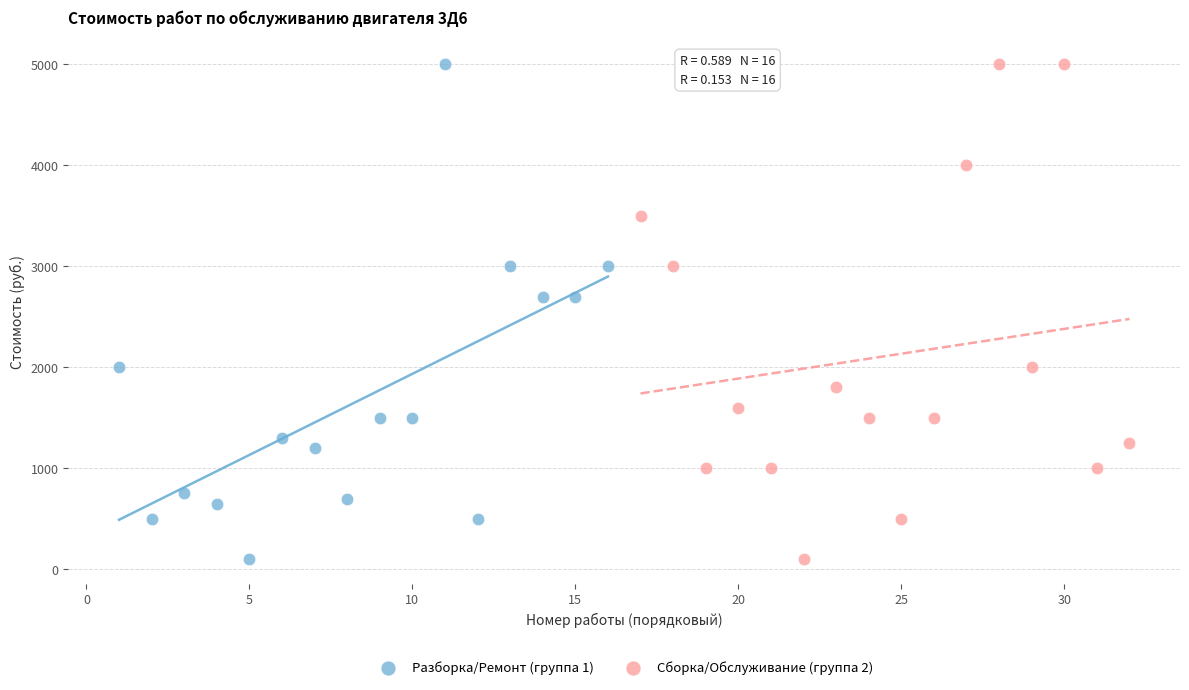

What are all the series names shown in the legend?

Разборка/Ремонт (группа 1), Сборка/Обслуживание (группа 2)